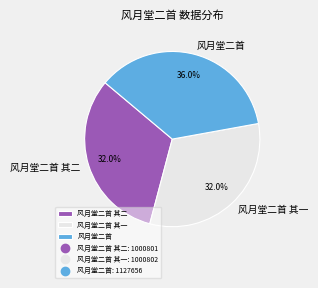

To the nearest percent, what is the combined percentage of 风月堂二首 其二 and 风月堂二首 其一?

64%